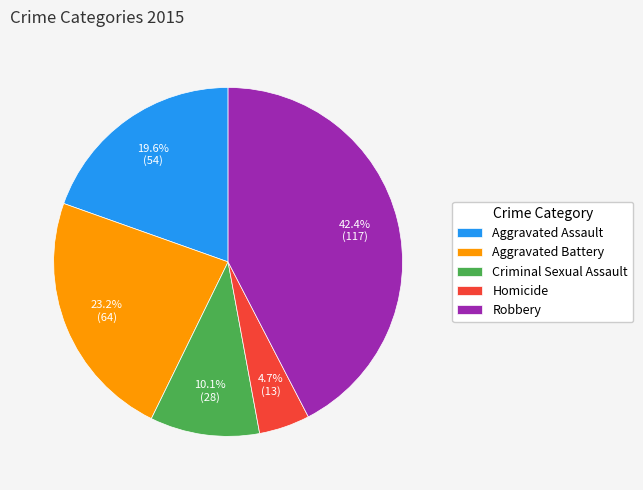

Which category has the smallest portion of the pie?

Homicide